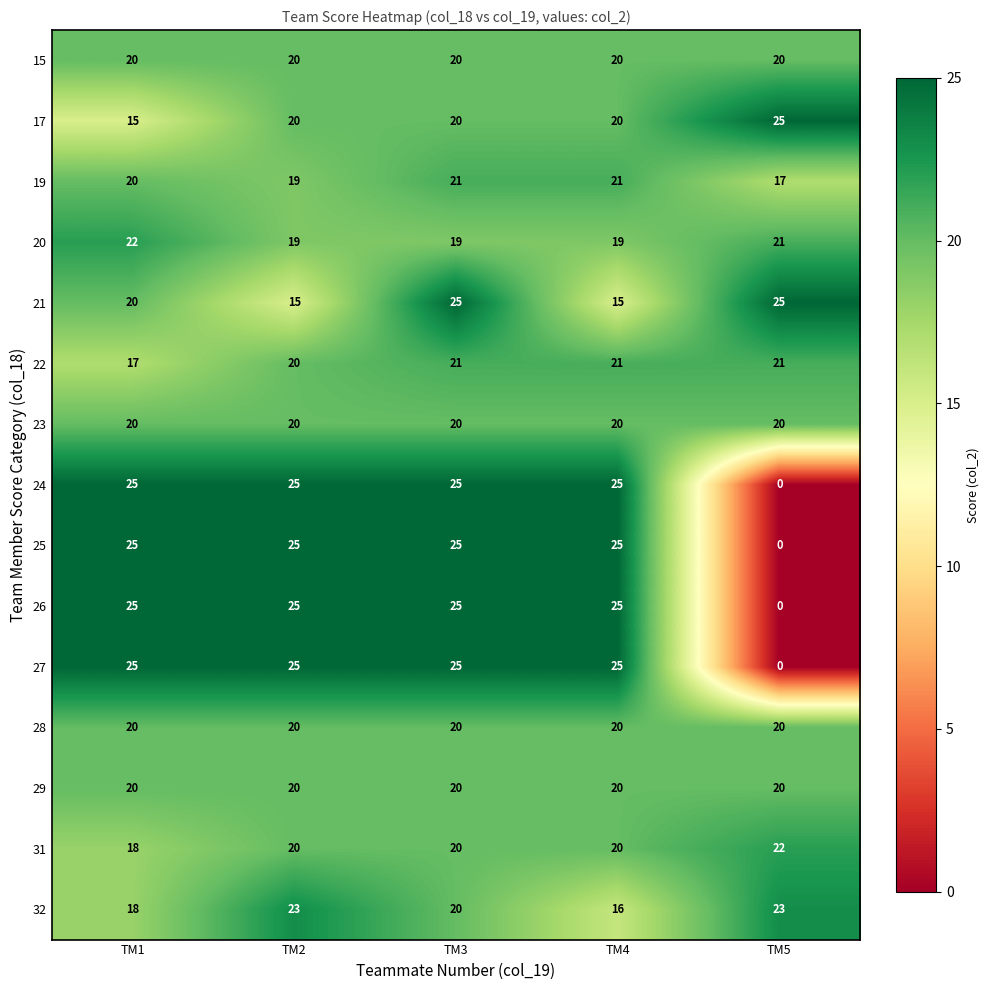

What is the spread (max minus min) of values at TM3?

6